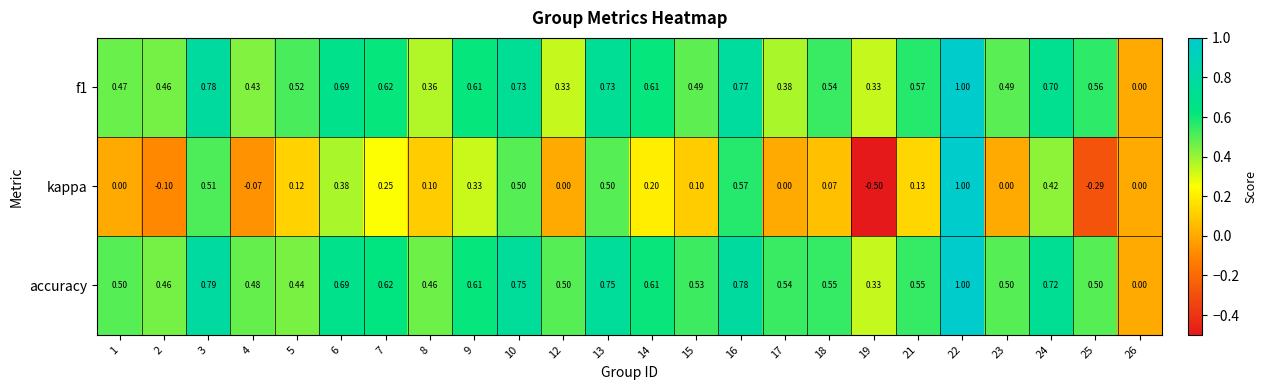

Which series has the largest total across all categories?

accuracy